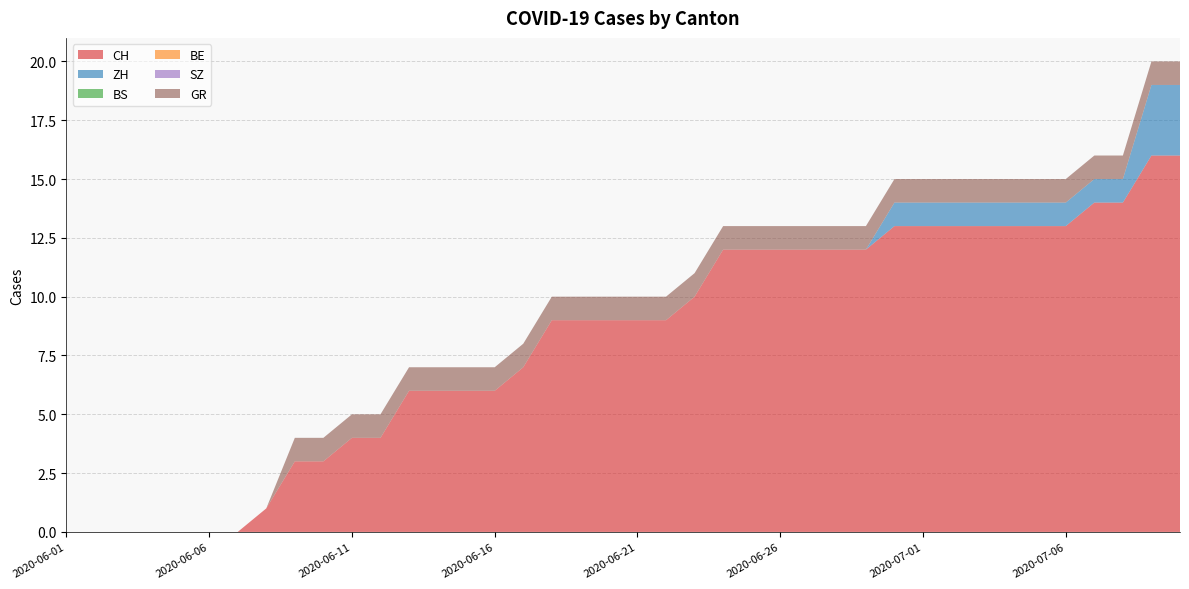

Reading left to right, list all the values displayed in this chart.

CH: 0	0	0	0	0	0	0	1	3	3	4	4	6	6	6	6	7	9	9	9	9	9	10	12	12	12	12	12	12	13	13	13	13	13	13	13	14	14	16	16
ZH: 0	0	0	0	0	0	0	0	0	0	0	0	0	0	0	0	0	0	0	0	0	0	0	0	0	0	0	0	0	1	1	1	1	1	1	1	1	1	3	3
BS: 0	0	0	0	0	0	0	0	0	0	0	0	0	0	0	0	0	0	0	0	0	0	0	0	0	0	0	0	0	0	0	0	0	0	0	0	0	0	0	0
BE: 0	0	0	0	0	0	0	0	0	0	0	0	0	0	0	0	0	0	0	0	0	0	0	0	0	0	0	0	0	0	0	0	0	0	0	0	0	0	0	0
SZ: 0	0	0	0	0	0	0	0	0	0	0	0	0	0	0	0	0	0	0	0	0	0	0	0	0	0	0	0	0	0	0	0	0	0	0	0	0	0	0	0
GR: 0	0	0	0	0	0	0	0	1	1	1	1	1	1	1	1	1	1	1	1	1	1	1	1	1	1	1	1	1	1	1	1	1	1	1	1	1	1	1	1